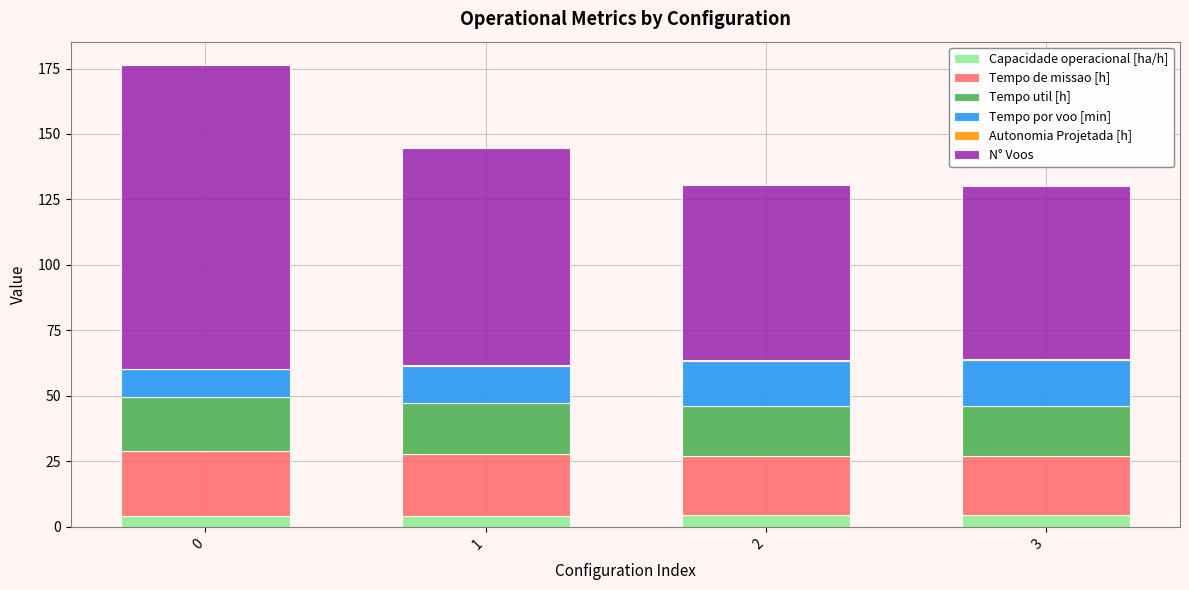

What is the highest value of the Capacidade operacional [ha/h] series?

4.4